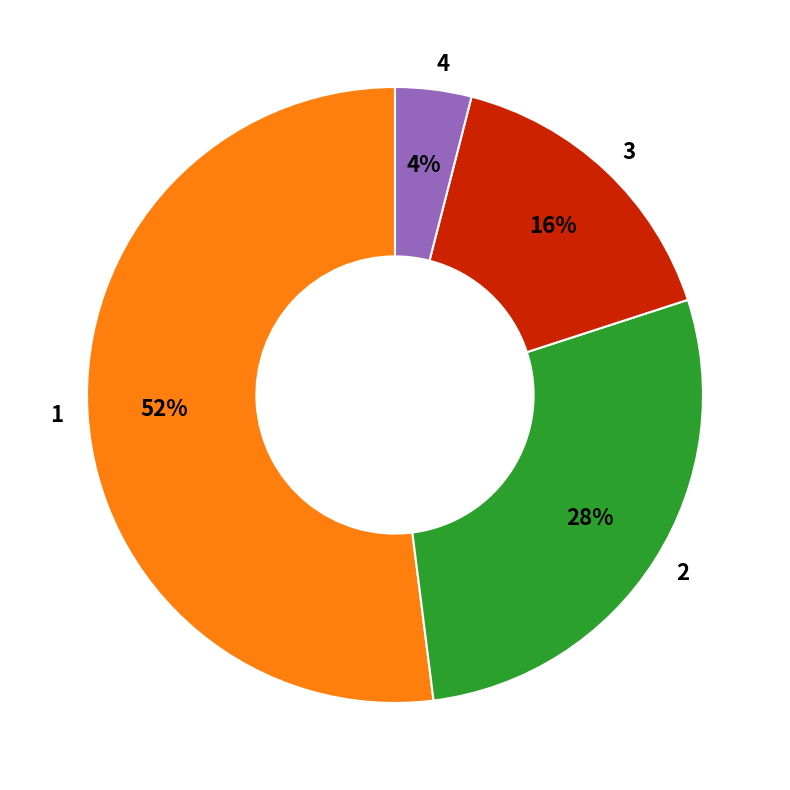

Count the number of slices in the pie.

4